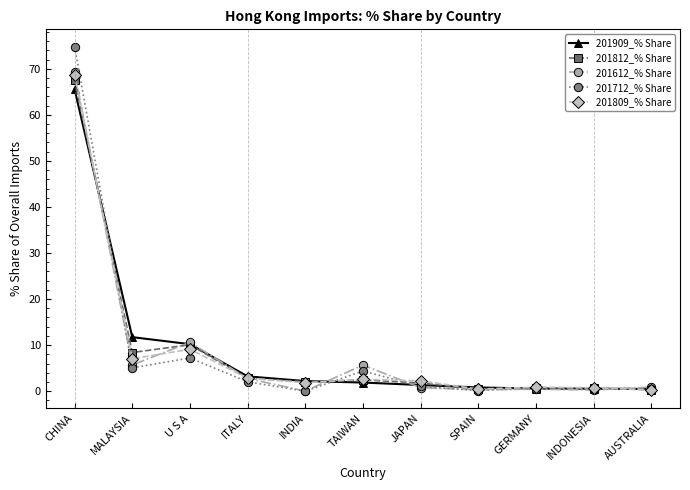

True or false: 201809_% Share has more than 0 interior local peaks.

True